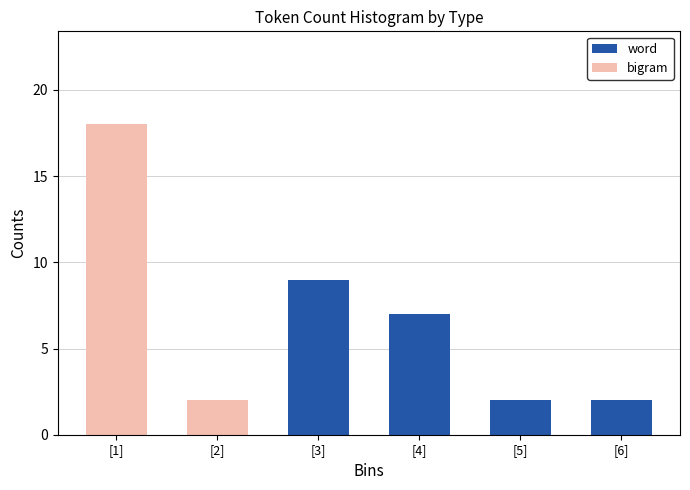

Reading left to right, list the values for the word series.

[1]=0	[2]=0	[3]=9	[4]=7	[5]=2	[6]=2